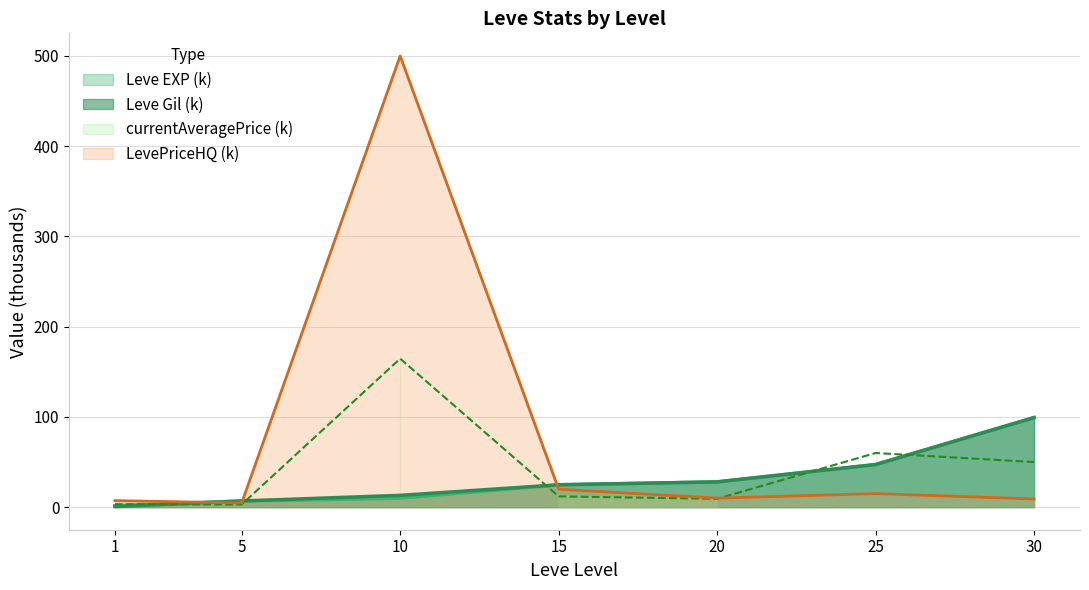

Reading left to right, transcribe all the data shown in this chart.

Leve EXP: 1.7	6.8	10.0	24.8	28.0	47.2	99.2
Leve Gil: 0.7	6.8	13.1	24.8	28.0	47.2	99.2
currentAveragePrice: 3.3	3.0	164.6	11.9	9.2	60.0	50.0
LevePriceHQ: 7.3	4.7	500.0	19.9	10.0	15.0	9.1